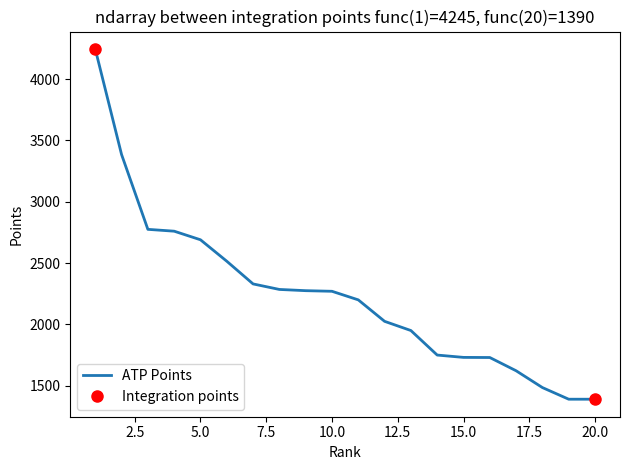

What is the greatest value displayed?

4245